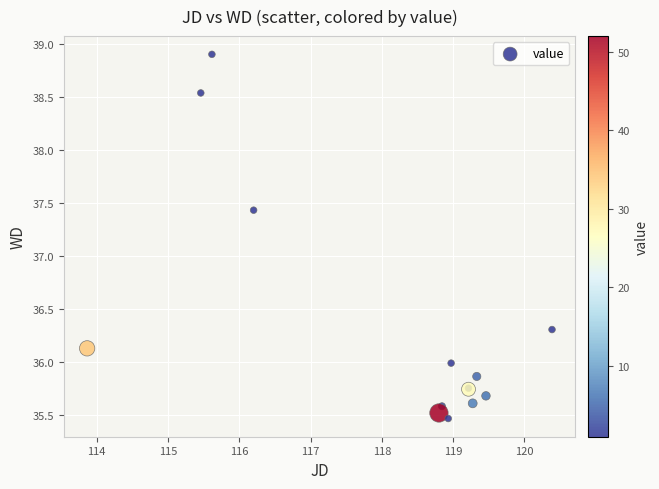

What Y value in the scatter plot is closest to 37?

37.4